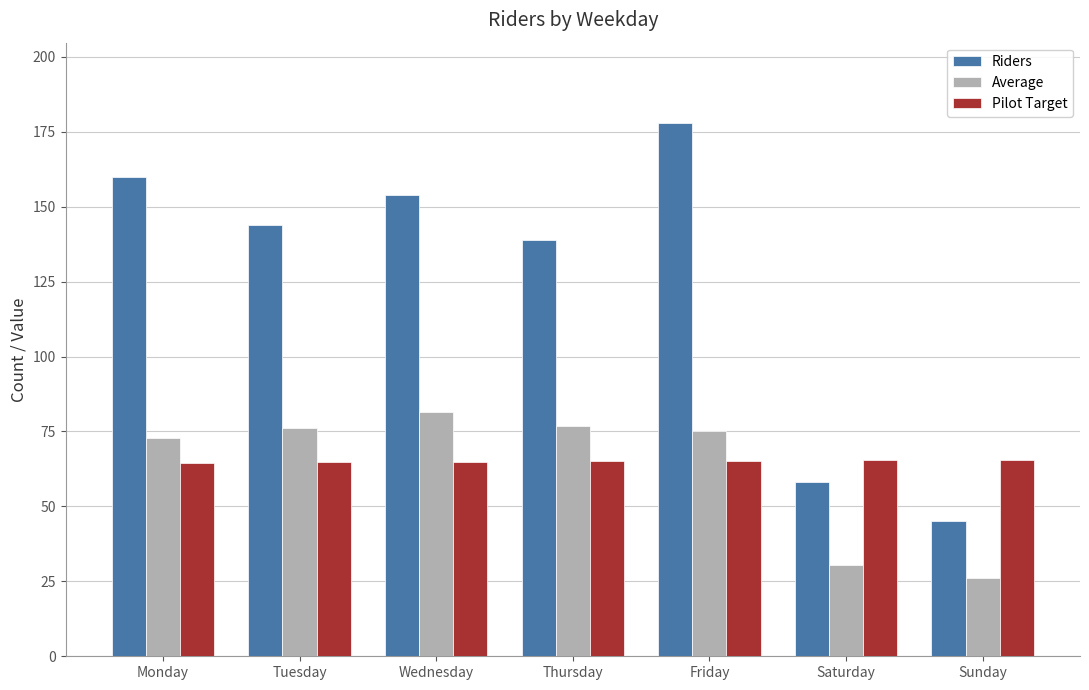

What is the value of the Pilot Target bar at the 4th from the left?

65.1